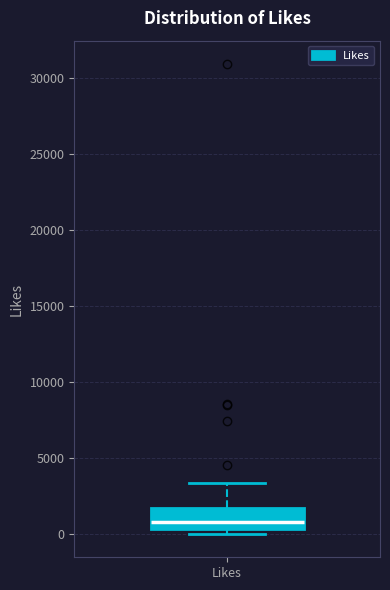

Read this box plot against the y-axis: the position of the median line, the range covered by the box, and the ends of both whiskers. The values are not printed on the chart, so give them approximately, as read against the axis.

median 1000, box 500 to 2000, whiskers 0 to 3500